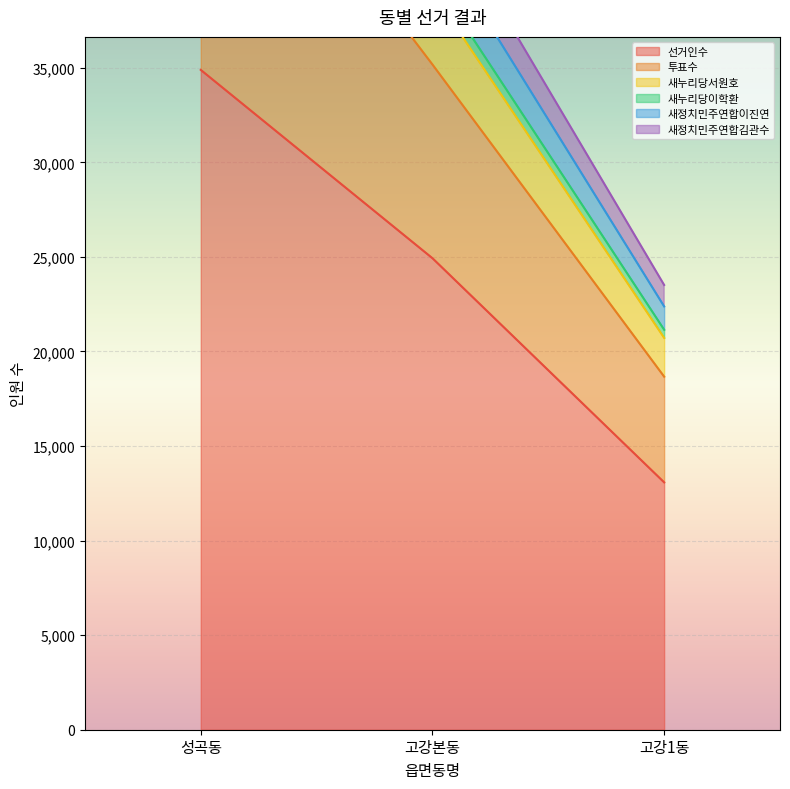

What is the difference between the maximum and minimum values in the 투표수 series?

42383